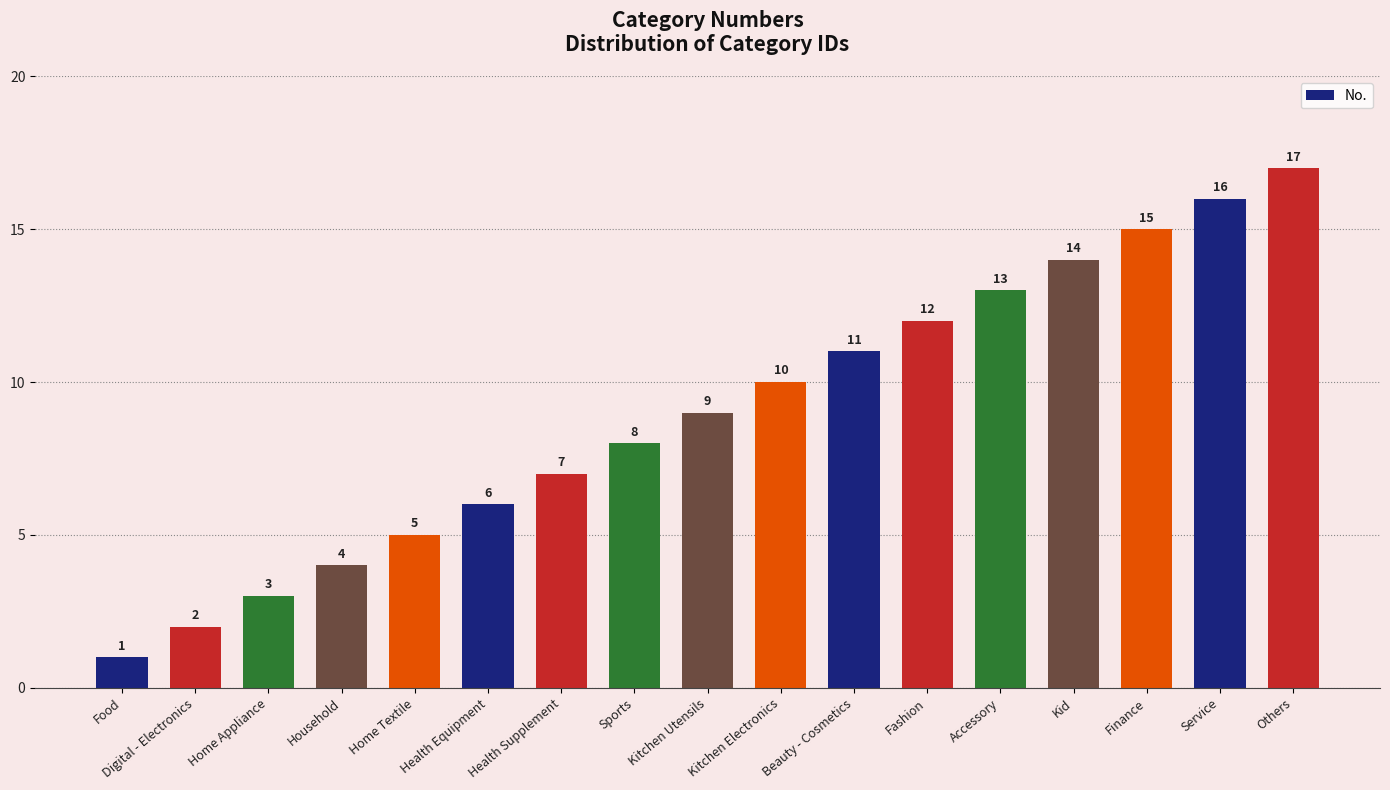

What is the change in value from Food to Finance?

+14